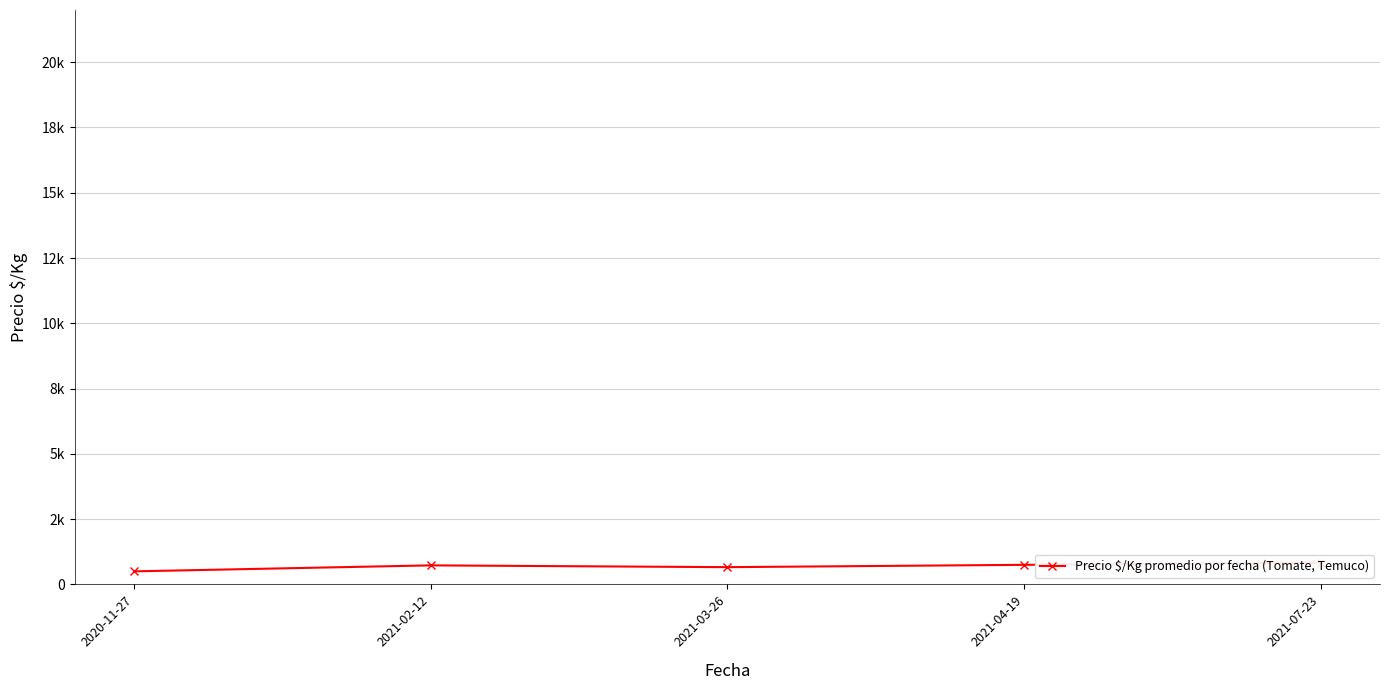

What position from the left is 2020-11-27?

1